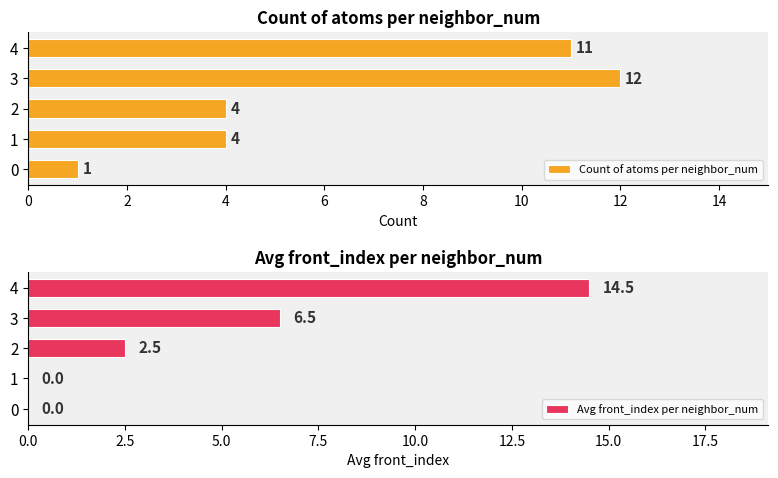

Is it true that Count of atoms per neighbor_num equals 4 at 2?

True